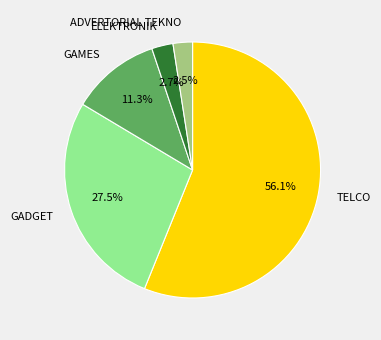

Which category accounts for the majority?

TELCO